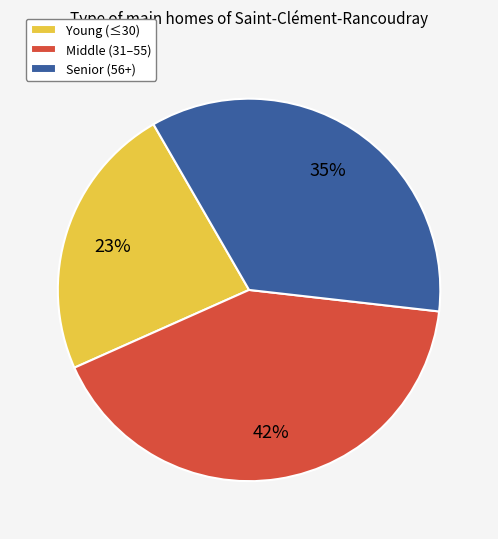

The Senior (56+) slice represents 35% of the pie. True or false?

True